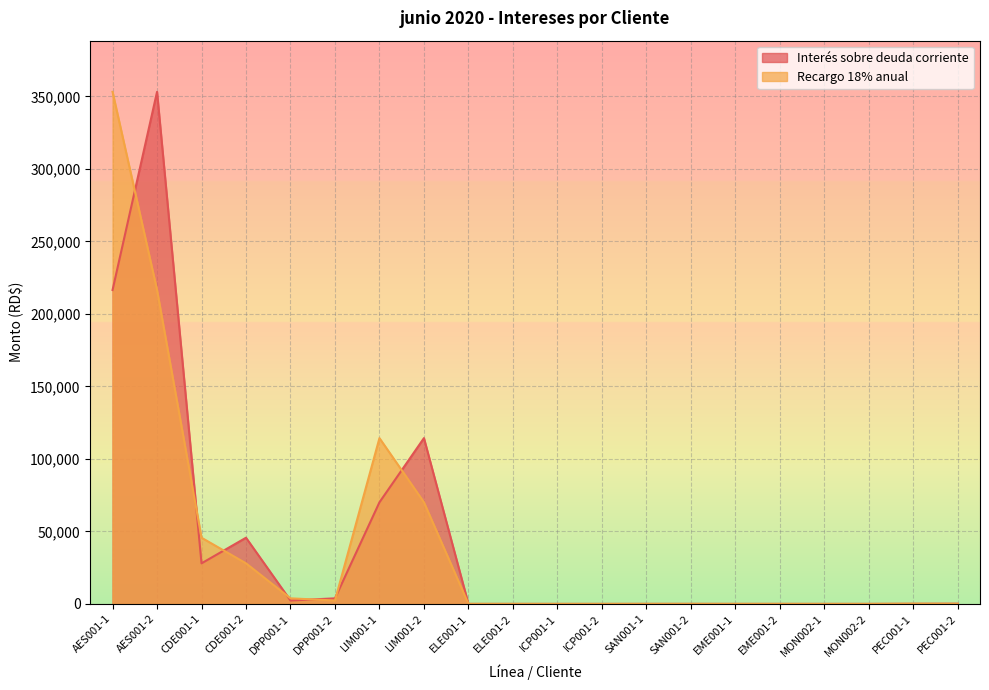

What are all the series names shown in the legend?

Interés sobre deuda corriente, Recargo 18% anual